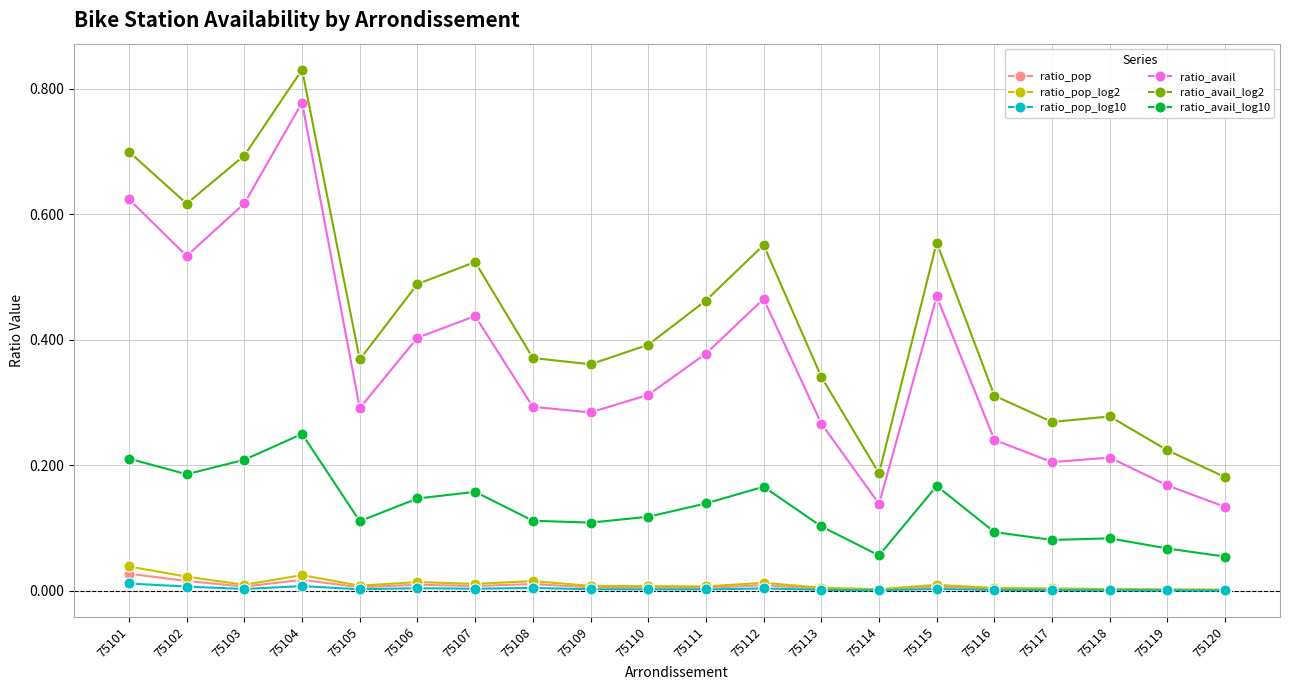

True or false: ratio_avail_log10 and ratio_pop_log10 intersect in this chart.

False